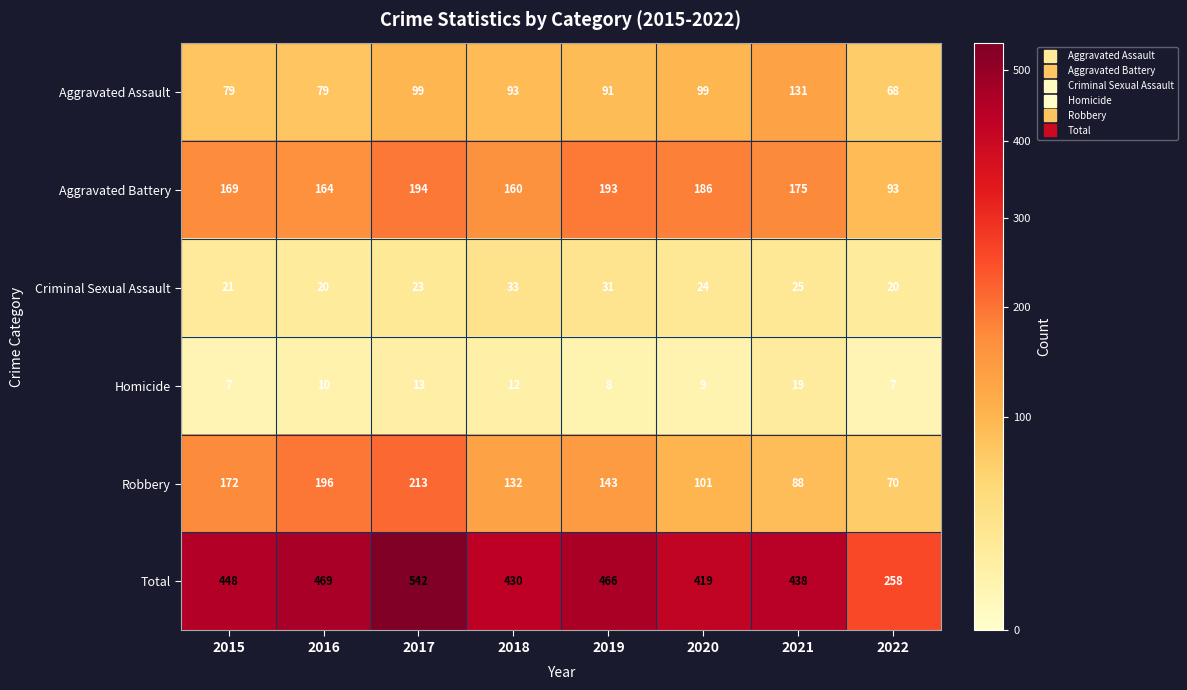

How many series are shown in this chart?

6